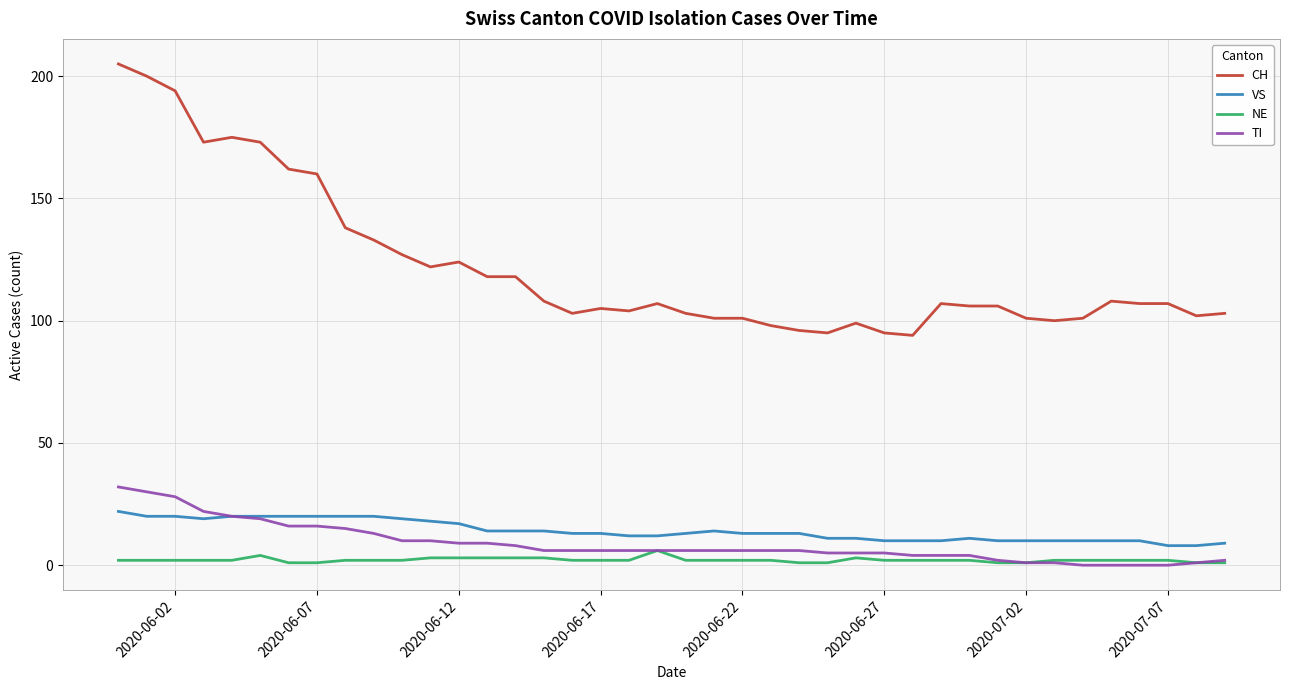

True or false: VS and CH intersect in this chart.

False